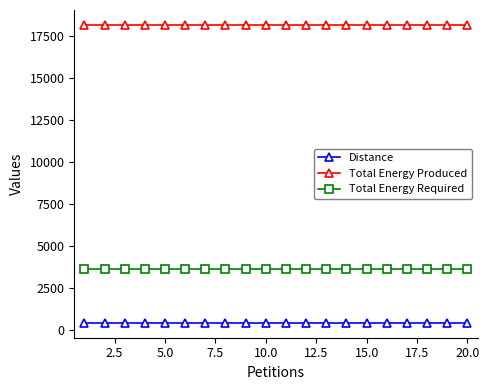

List the series in order of their peak value, highest first.

Total Energy Produced, Total Energy Required, Distance